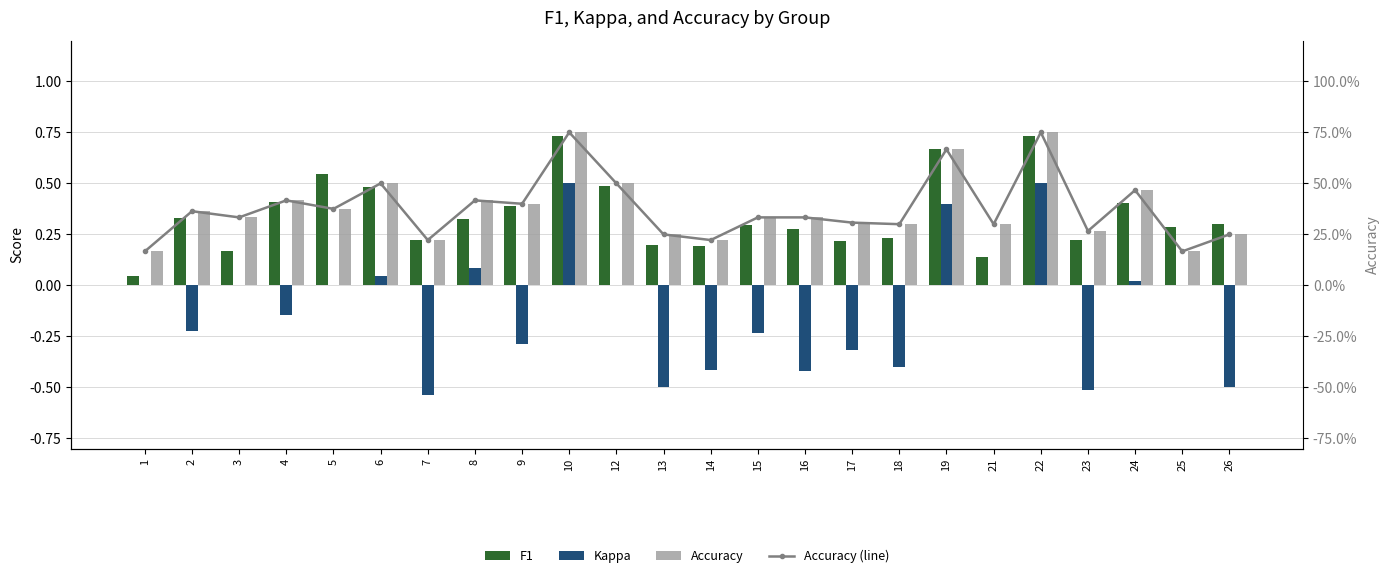

What is the total value across all series at 14?

0.2